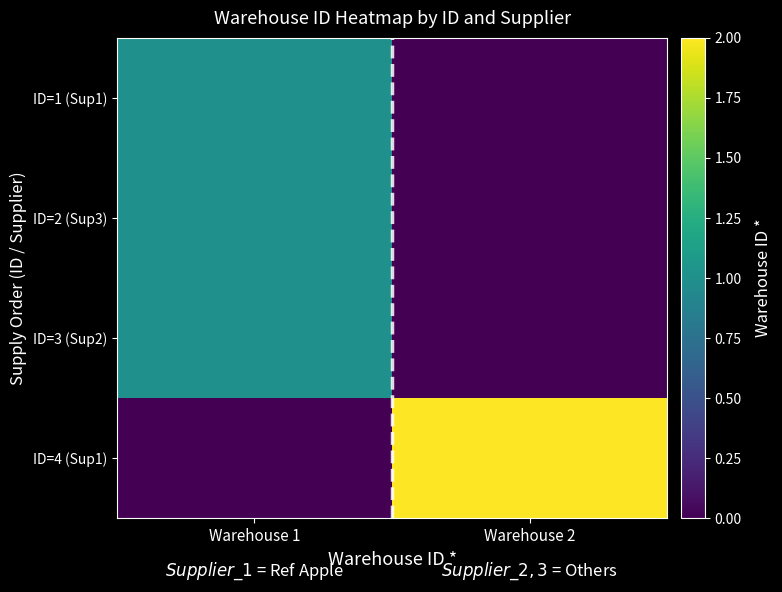

Rank the series at Warehouse 1 from highest to lowest value.

ID=1 (Sup1), ID=2 (Sup3), ID=3 (Sup2), ID=4 (Sup1)